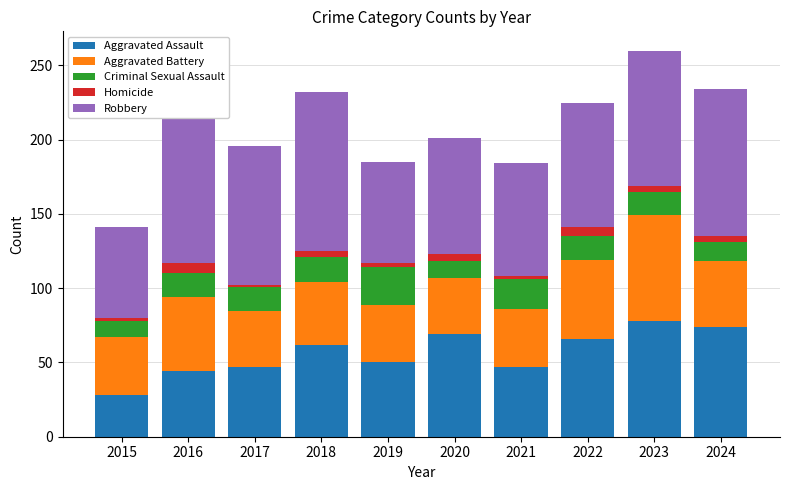

What is the lowest value of the Aggravated Assault series?

28